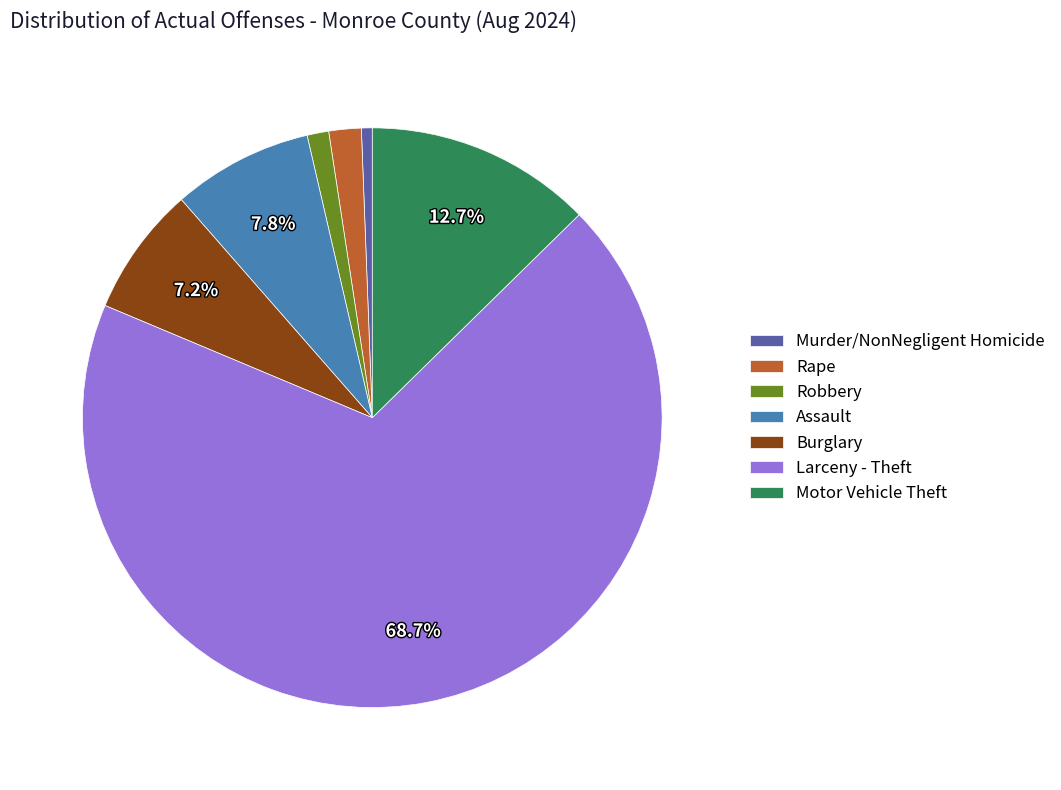

True or false: Murder/NonNegligent Homicide accounts for 11% of the total.

False